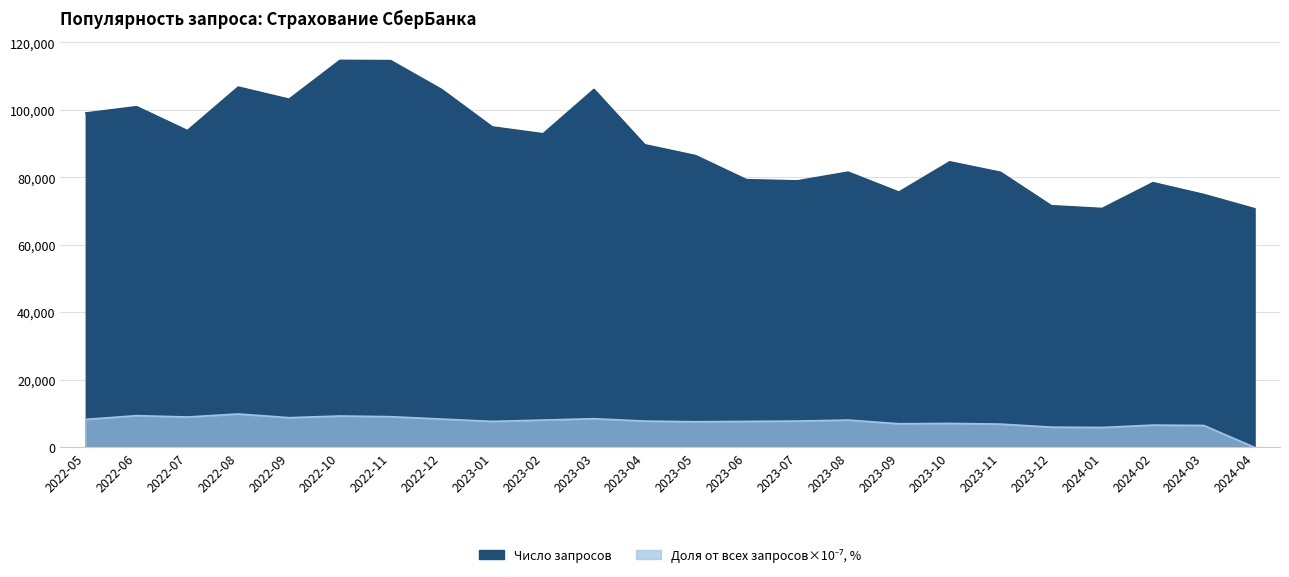

What is the difference between the second highest and second lowest values in the Число запросов series?

43819